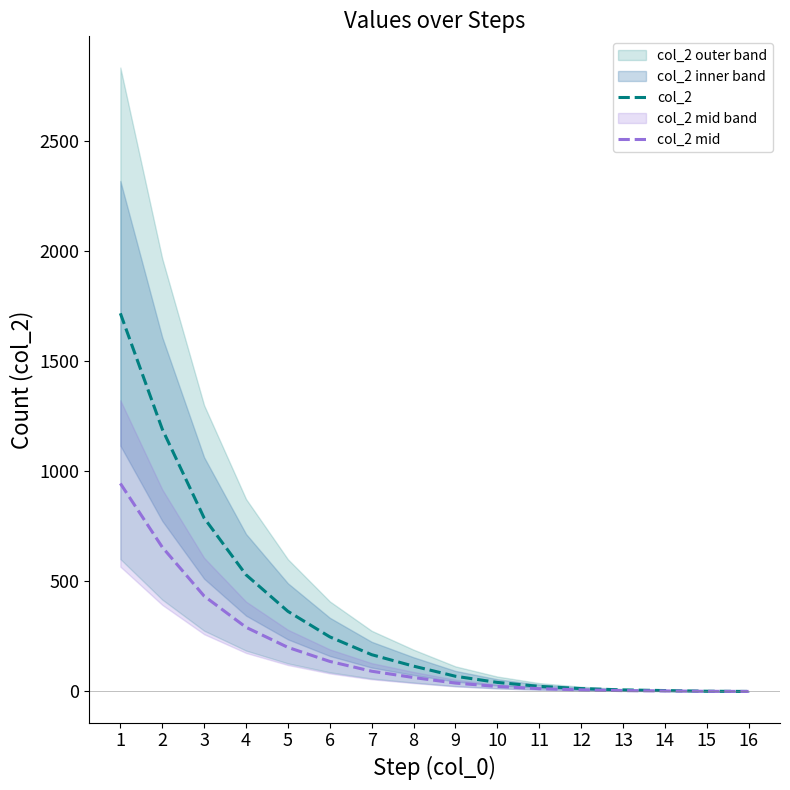

Rank the series at 14 from lowest to highest value.

col_2 mid, col_2